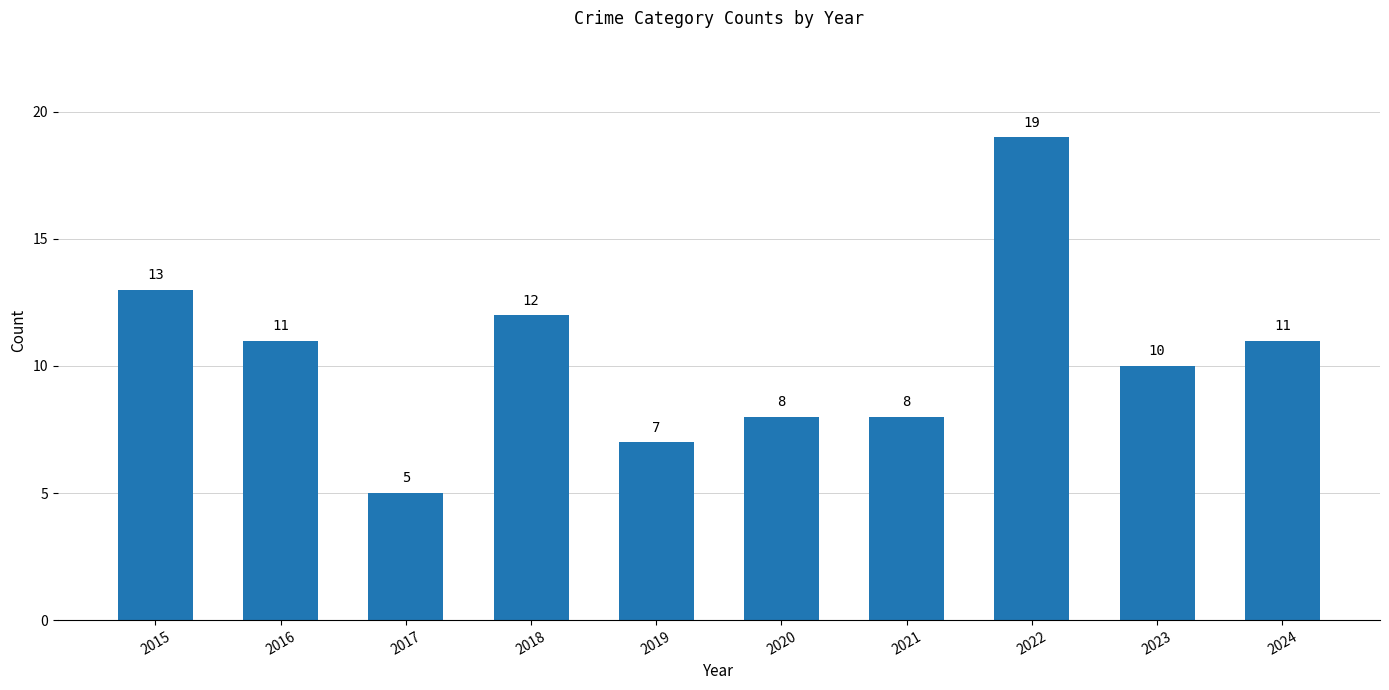

What is the change in value from 2020 to 2022?

+11